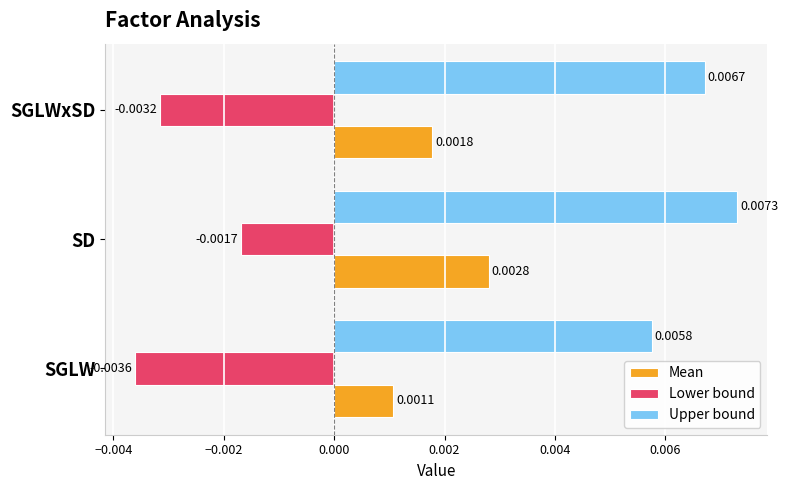

Which series has the largest total across all categories?

Upper bound